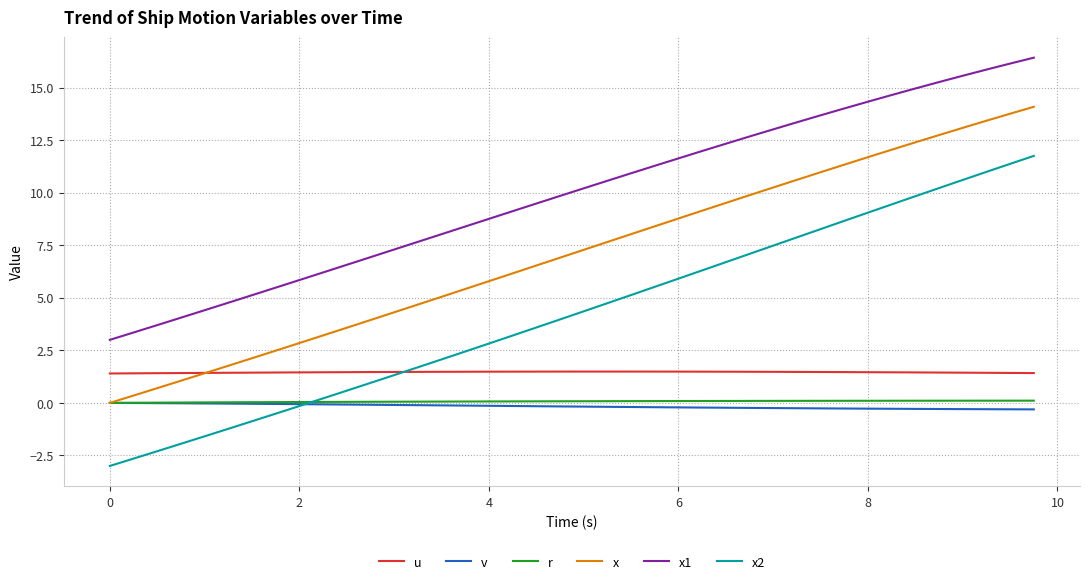

What are all the series names shown in the legend?

u, v, r, x, x1, x2